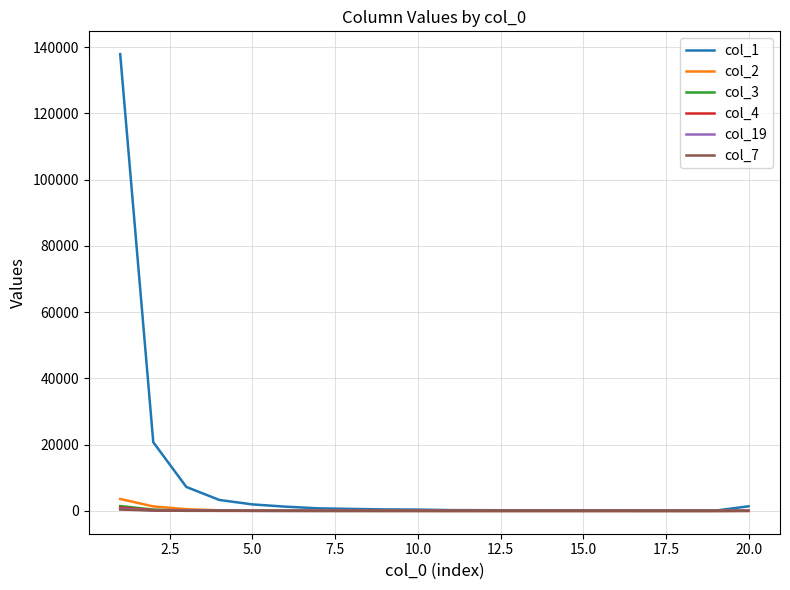

What is the difference between the maximum and minimum values in the col_1 series?

137796